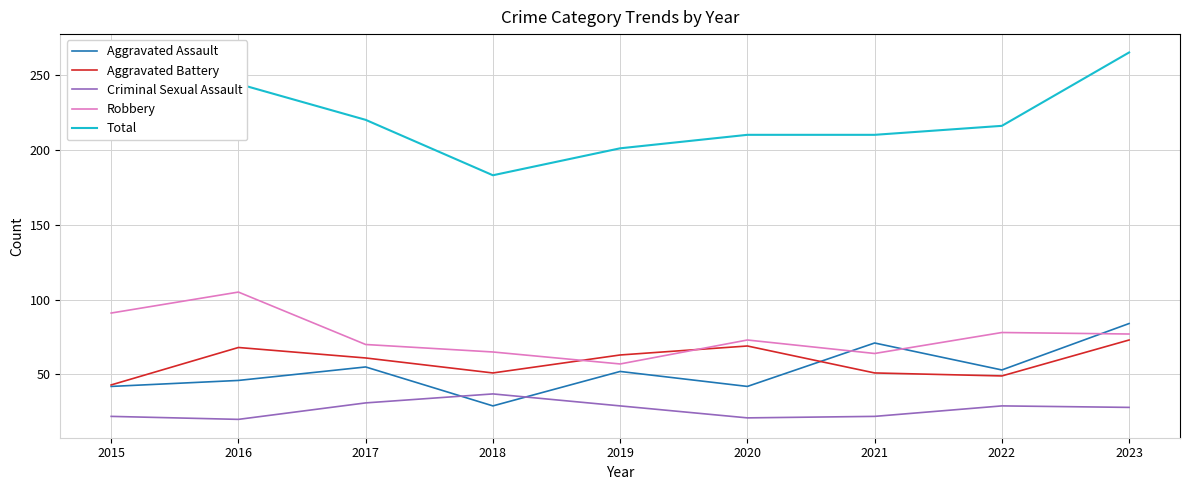

What value does the Total series have at 2023?

265